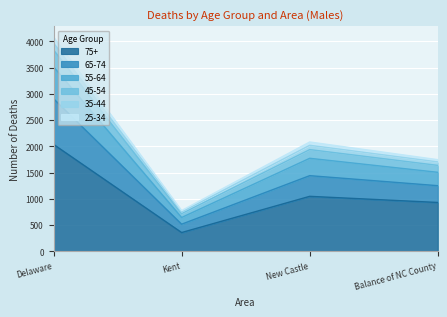

True or false: 35-44 and 45-54 intersect in this chart.

False